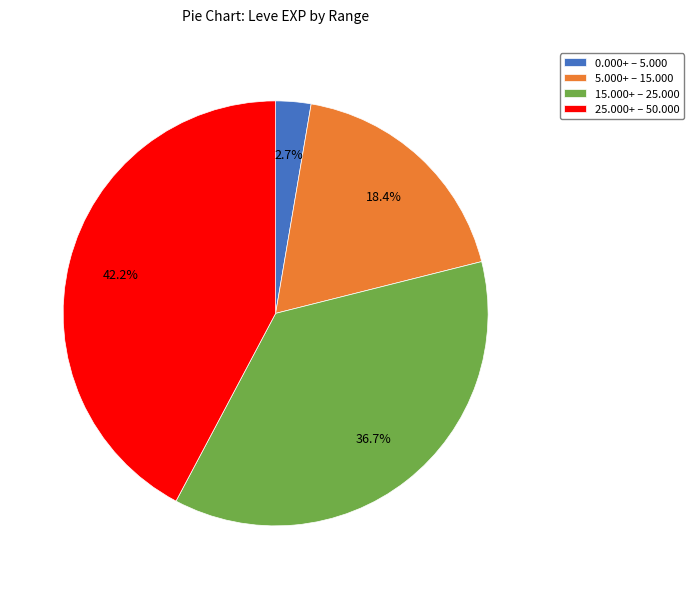

Rank the categories by value from highest to lowest.

25.000+ – 50.000, 15.000+ – 25.000, 5.000+ – 15.000, 0.000+ – 5.000